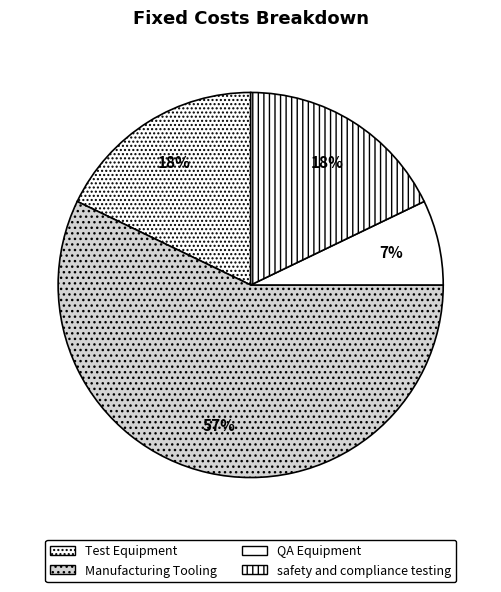

What is the ratio of the value at QA Equipment to the value at safety and compliance testing?

0.4